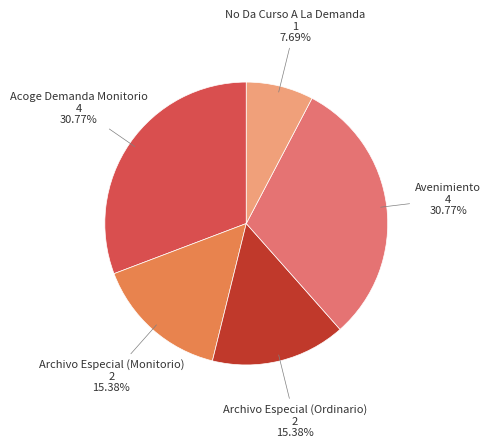

What percentage is the Acoge Demanda Monitorio slice, to the nearest percent?

31%